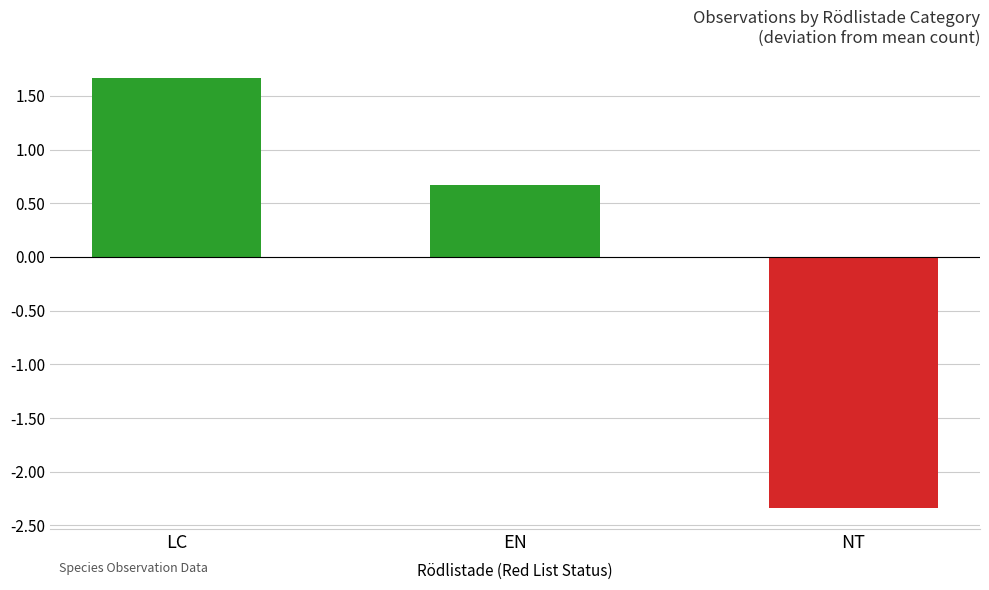

At which label does the data first exceed 0?

LC